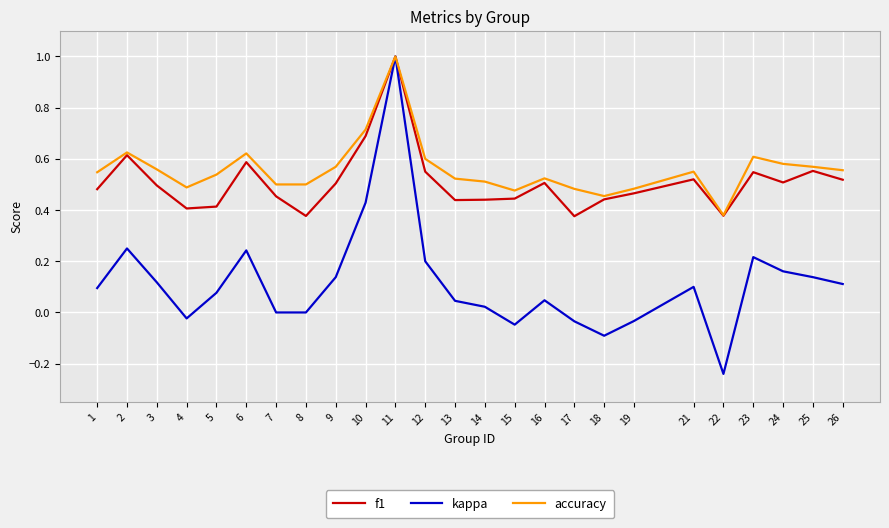

The value of accuracy at 5 is 0.8. True or false?

False